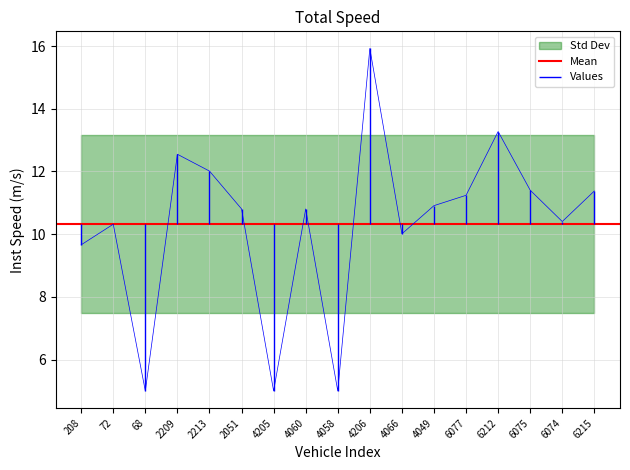

At which category does the chart reach its peak across all series?

4206